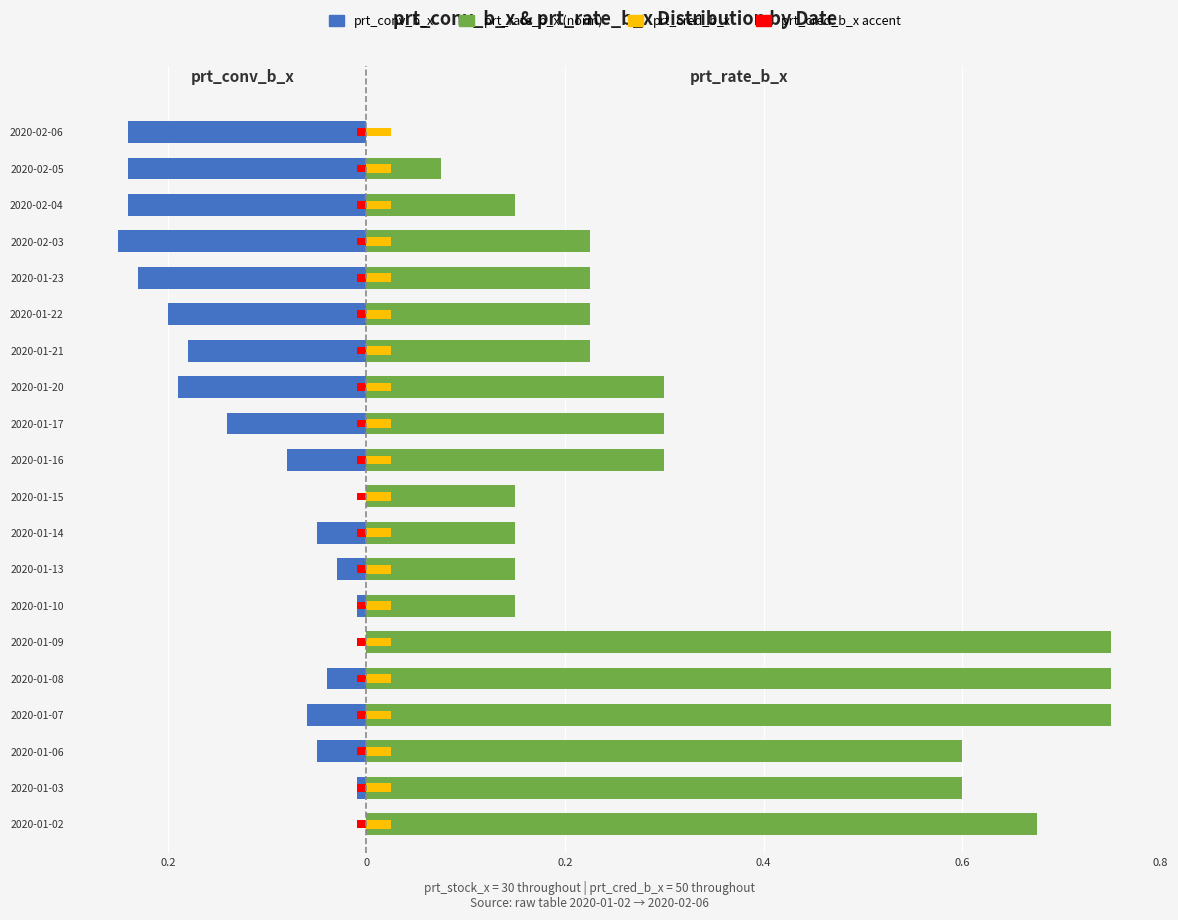

What is the minimum value shown in the chart?

-0.2